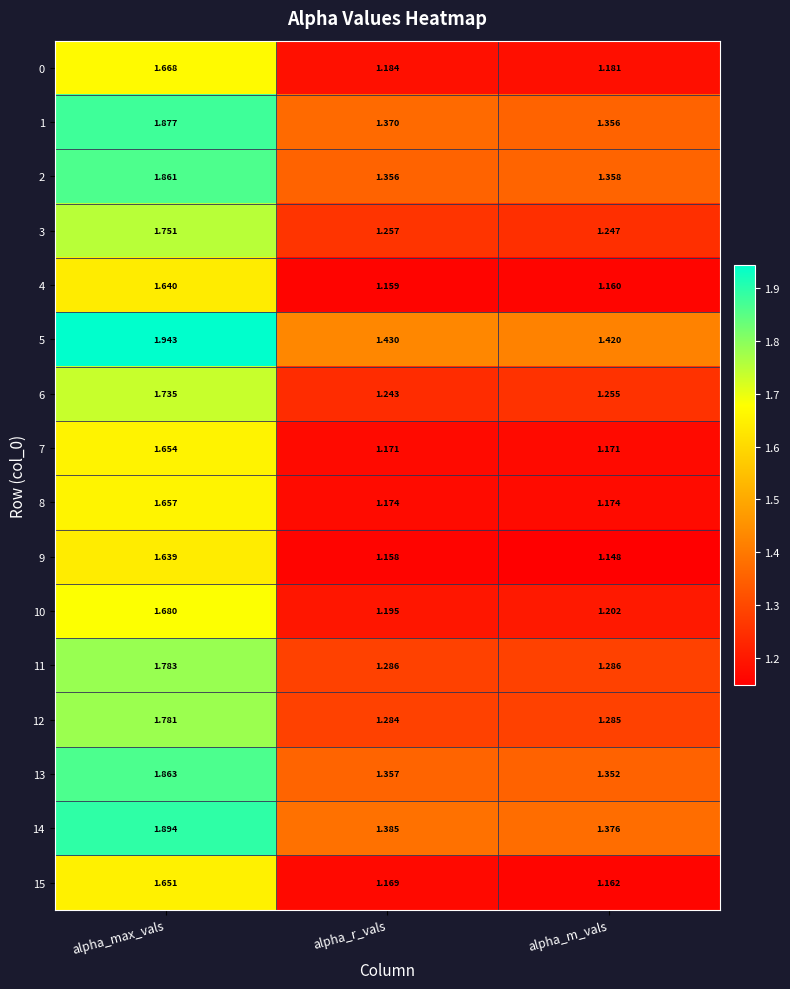

Which series has the largest range (max minus min)?

5